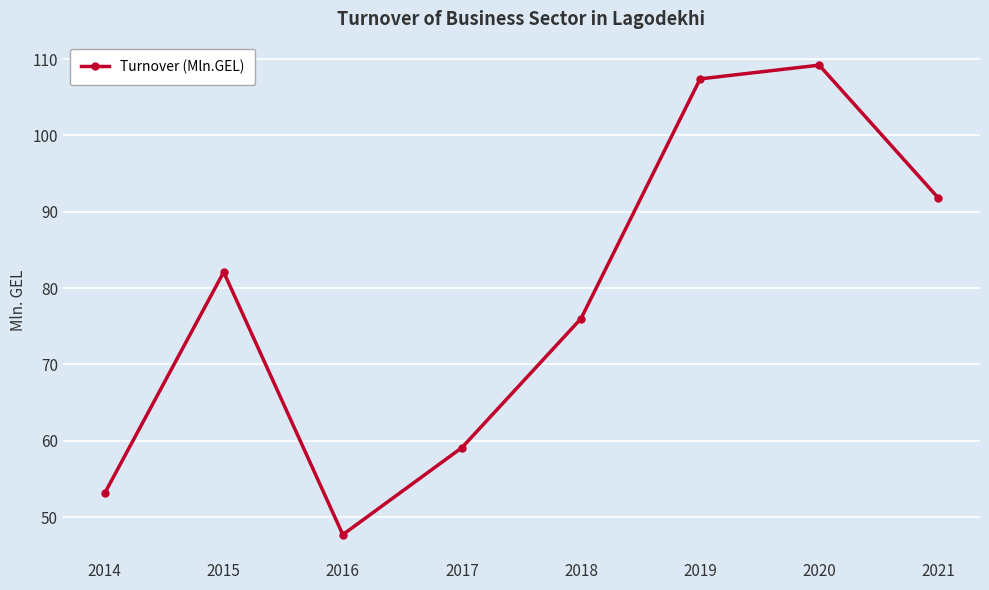

Reading left to right, list all the values displayed in this chart.

53.1	82.1	47.7	59.1	76.0	107.4	109.2	91.8